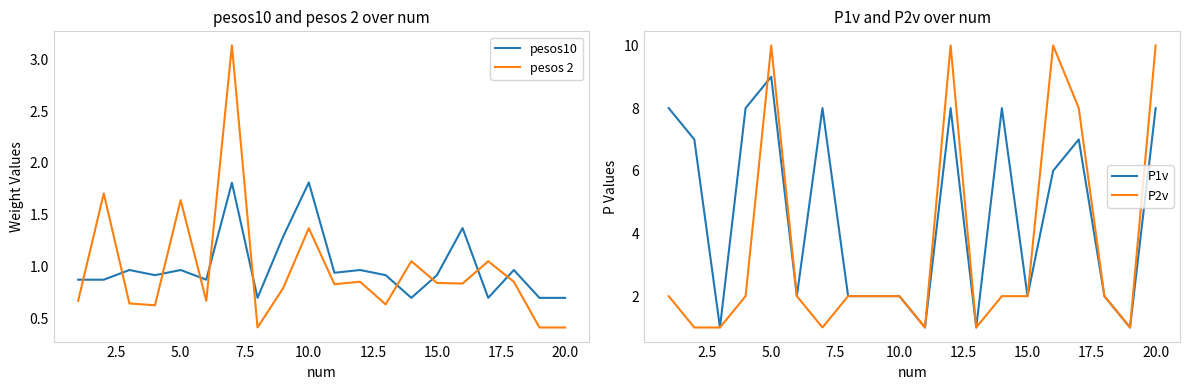

How many values in the P1v series exceed 6?

9